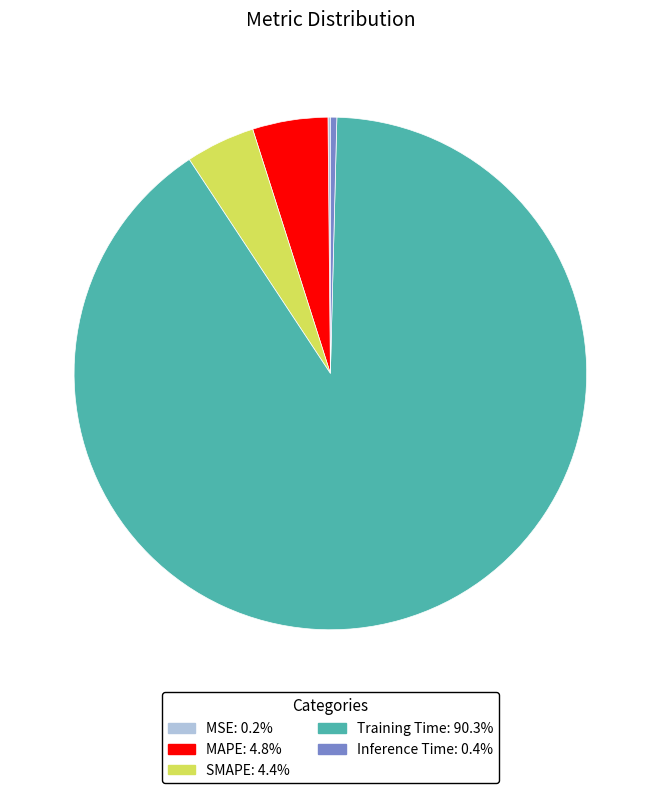

Does Training Time account for over 50% of the chart?

Yes